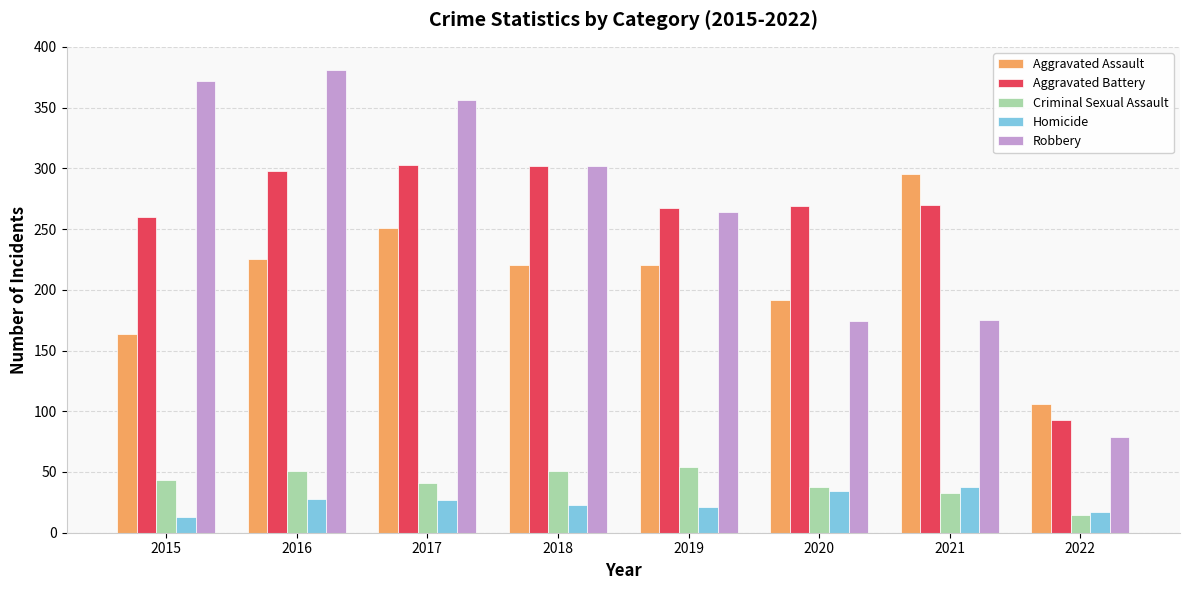

Rank the series by their maximum value, from lowest to highest.

Homicide, Criminal Sexual Assault, Aggravated Assault, Aggravated Battery, Robbery